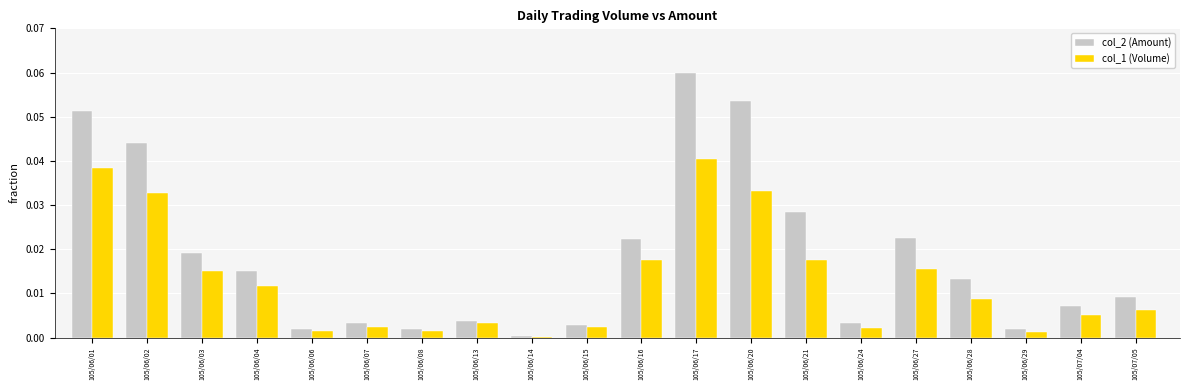

What is the label of the 12th bar from the right?

105/06/14